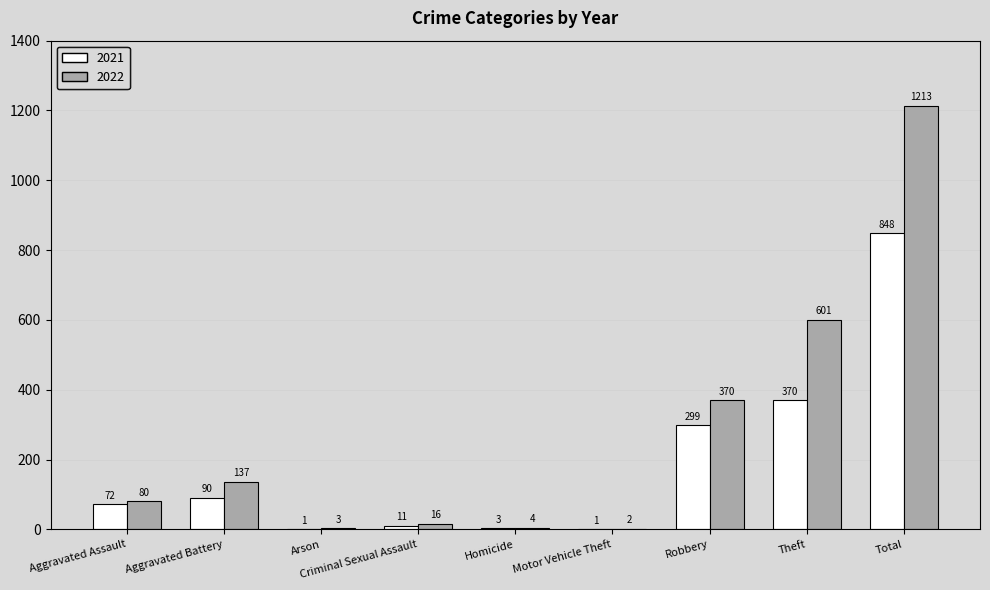

At which category is the sum across all series the highest?

Total